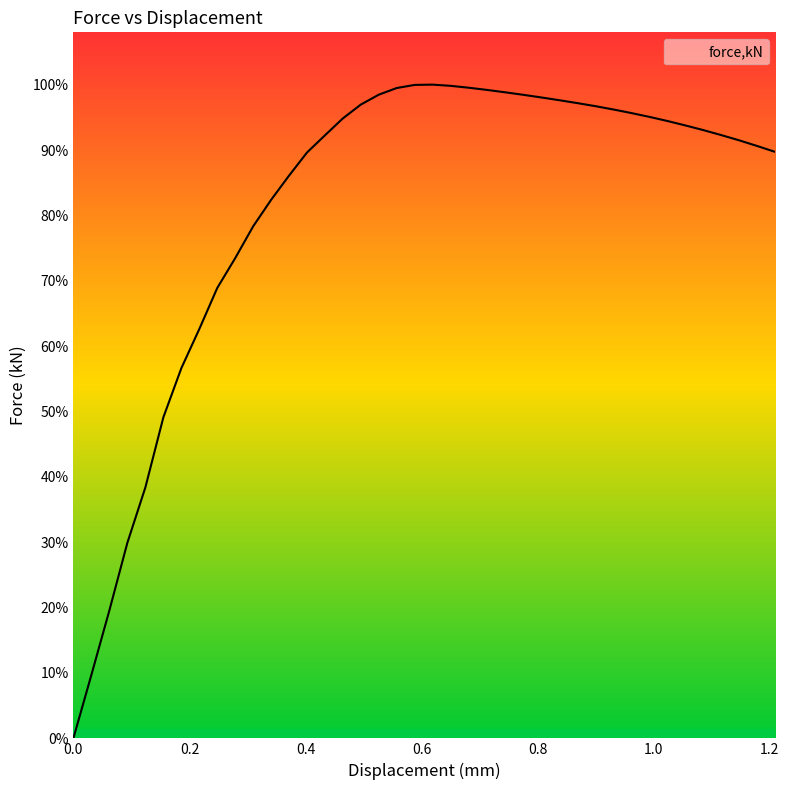

How many interior local peaks (higher than both neighbors) does the data have?

1